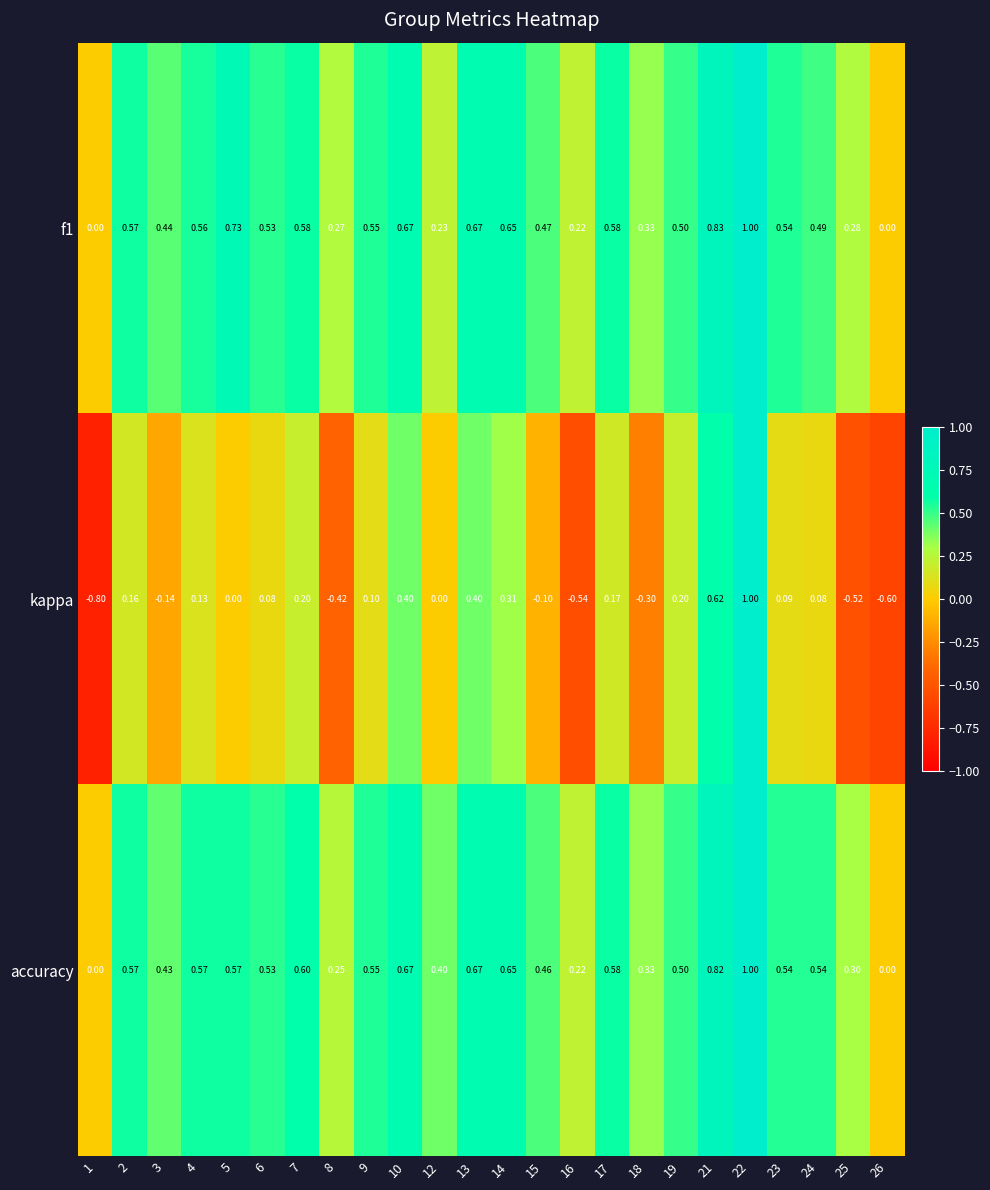

At 4, list the series in order from largest to smallest.

accuracy, f1, kappa